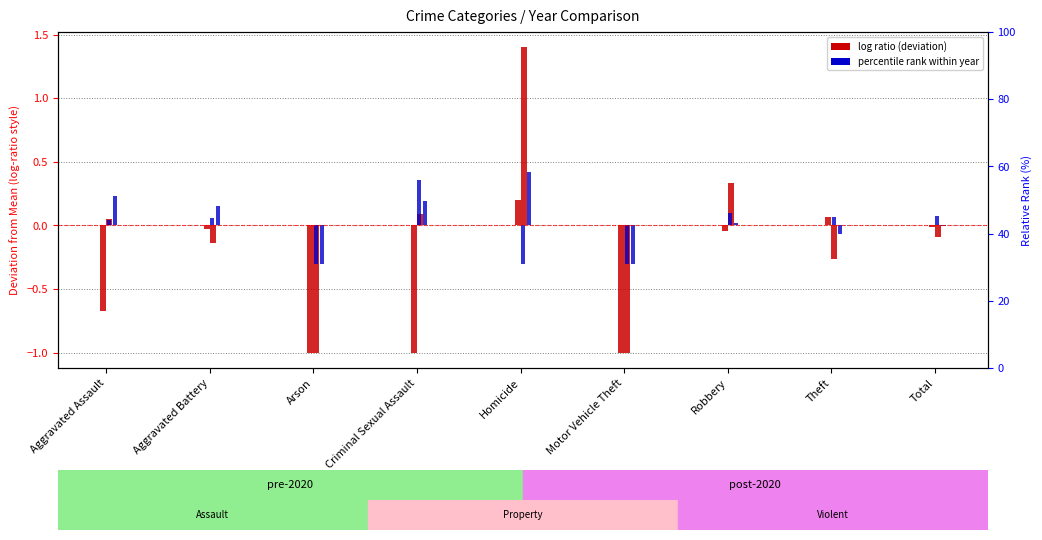

What is the sum of all 2022 (relative) values?

-0.2